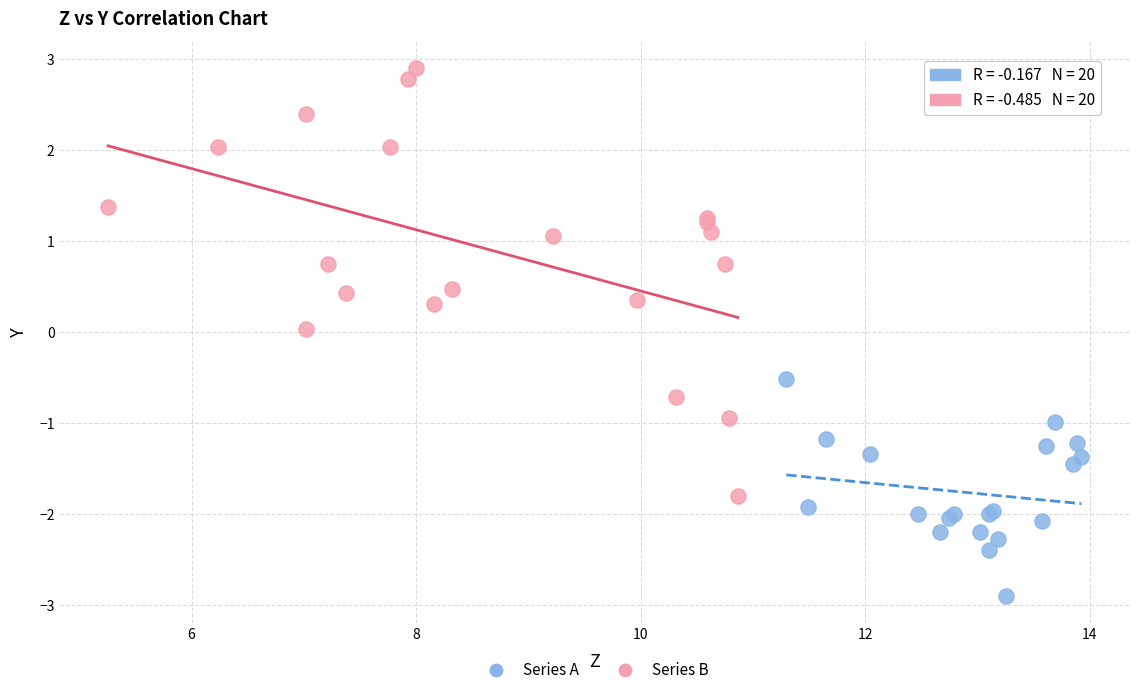

Which series reaches the minimum Y coordinate?

Series A